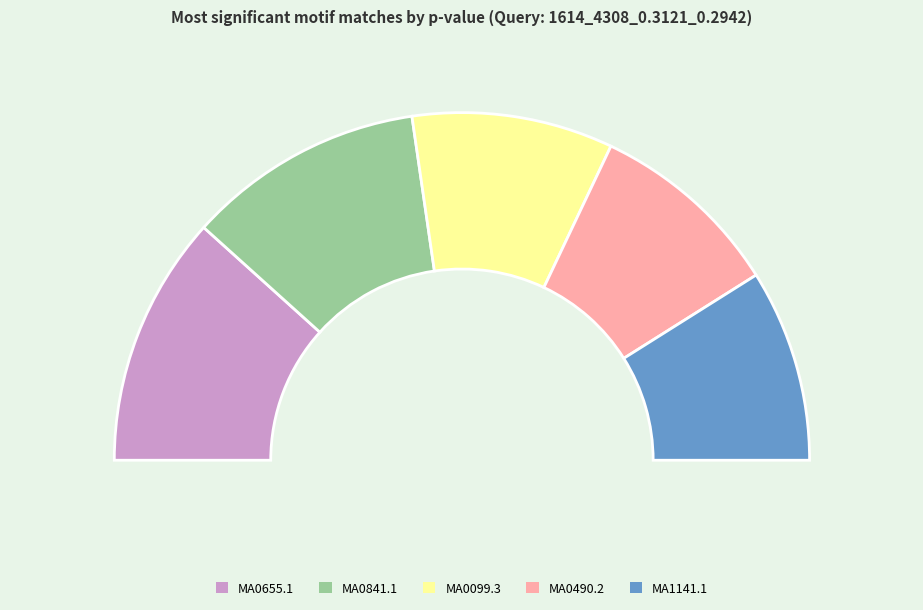

To the nearest percent, what portion does MA0841.1 represent?

23%